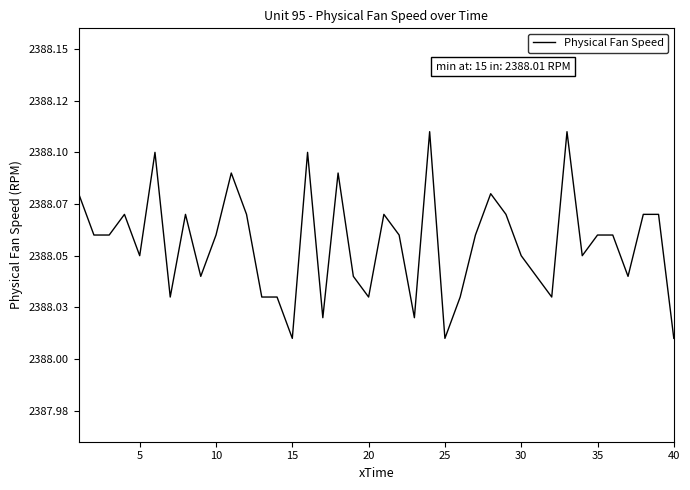

Does the chart have visible grid lines?

No